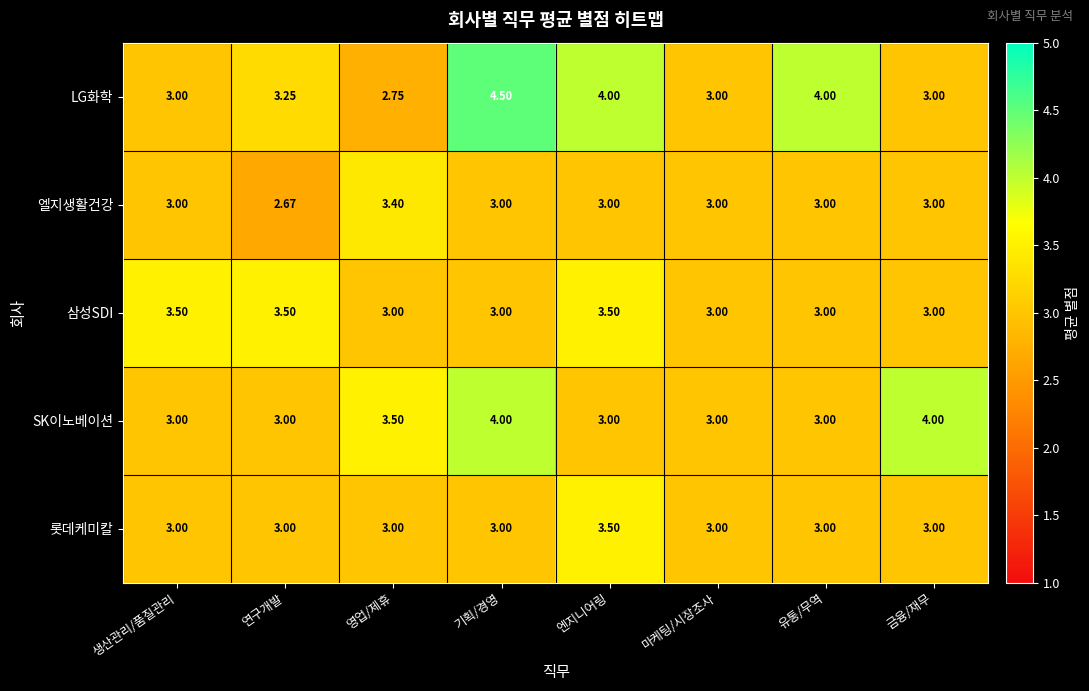

Which category has the lowest value across all series?

연구개발